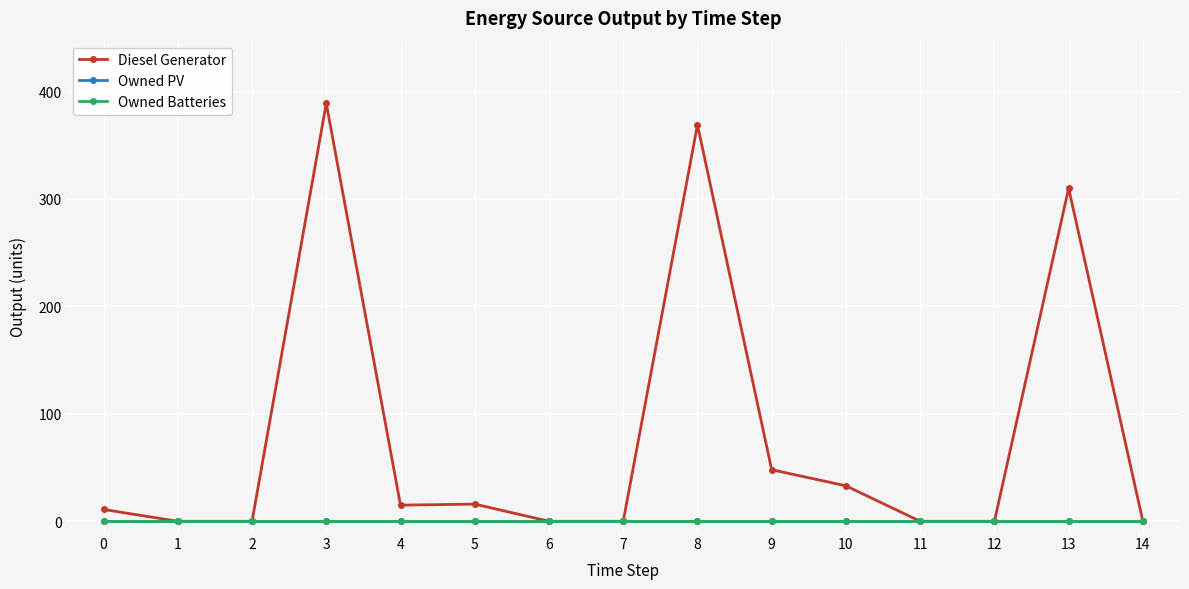

Rank the categories by Owned PV value from lowest to highest.

0, 1, 2, 3, 4, 5, 6, 7, 8, 9, 10, 11, 12, 13, 14